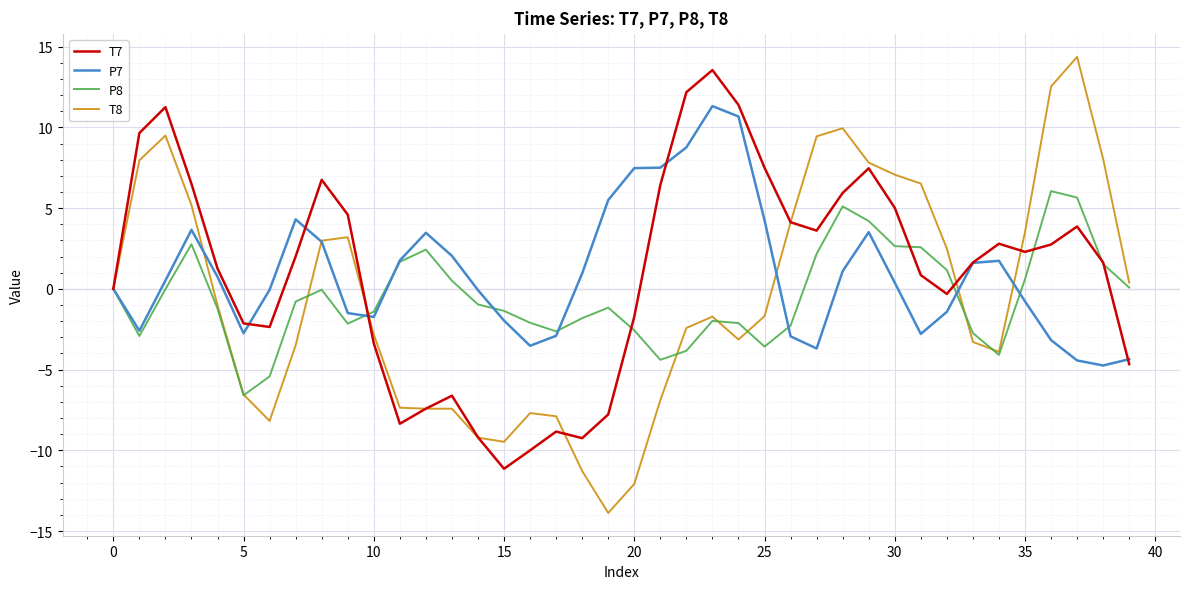

Which series has the widest spread of values?

T8